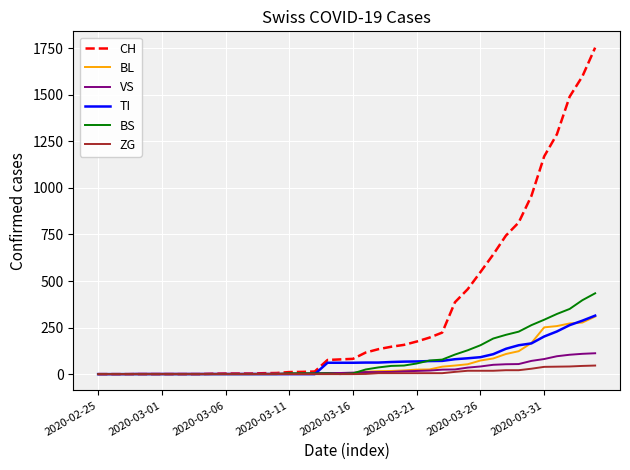

What is the maximum value for VS?

112